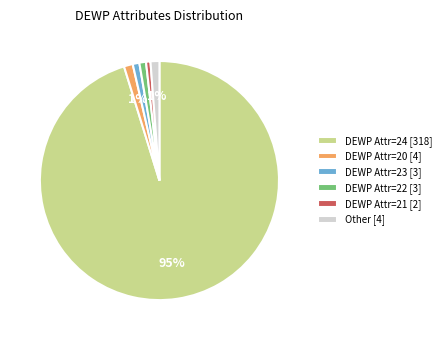

Do DEWP Attr=22 [3] and DEWP Attr=23 [3] together represent more than half of the pie?

No